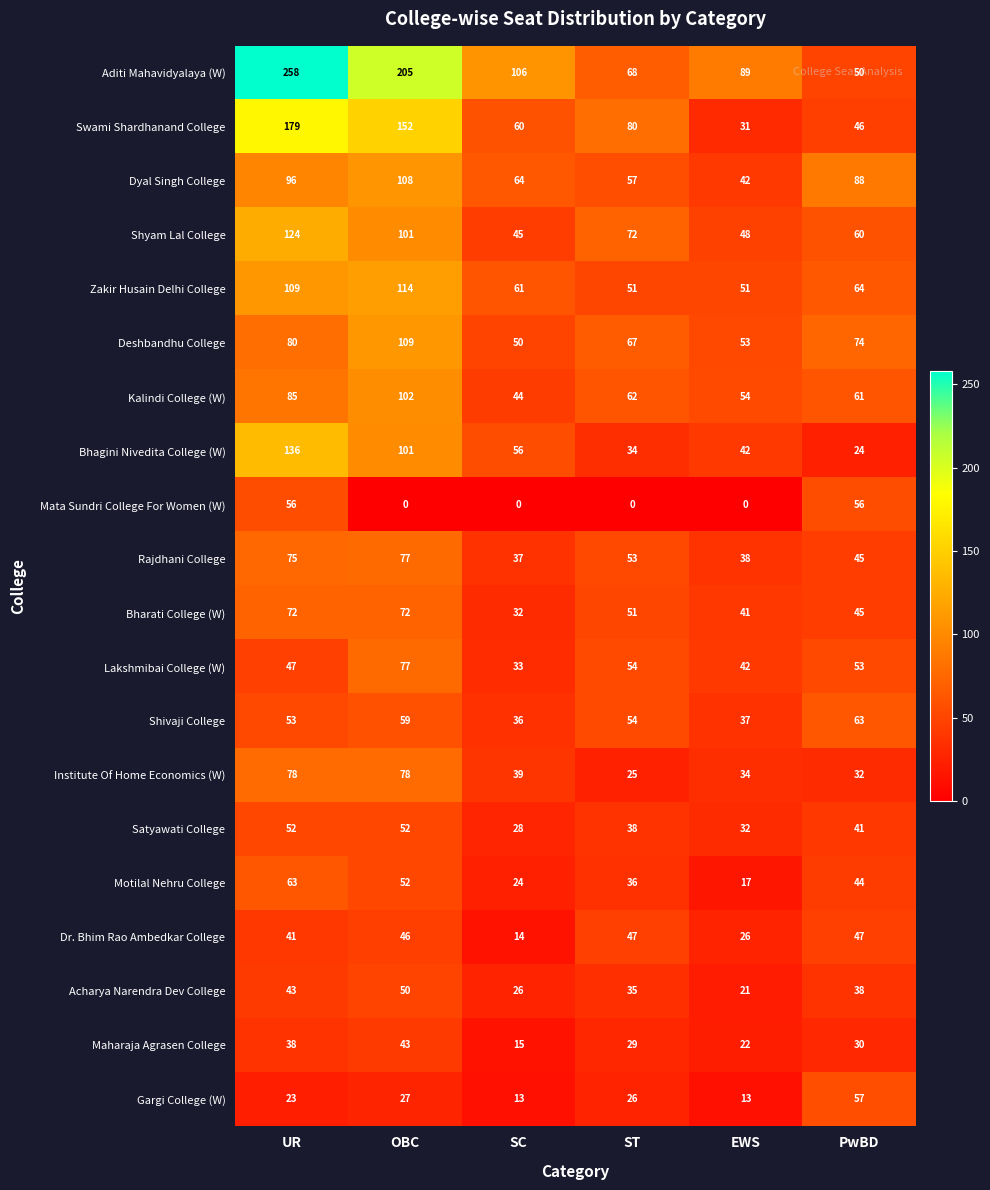

What is the spread (max minus min) of values at PwBD?

64